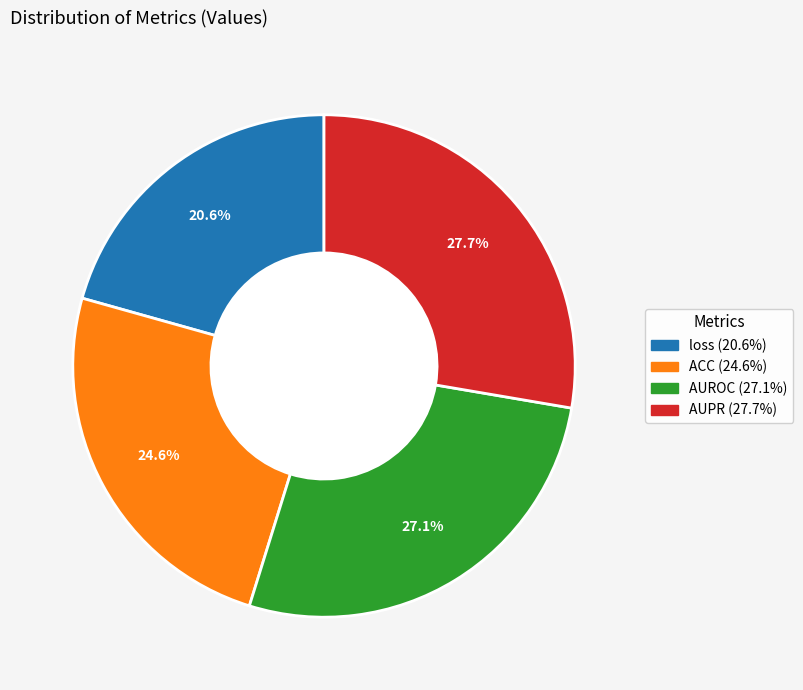

Do AUROC and AUPR together represent more than half of the pie?

Yes